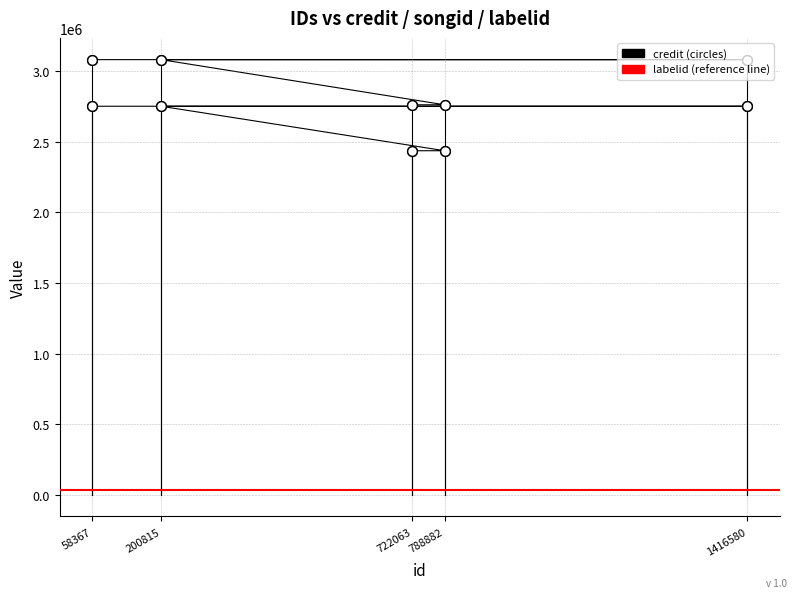

What is the spread (max minus min) of values at 722063?

325528